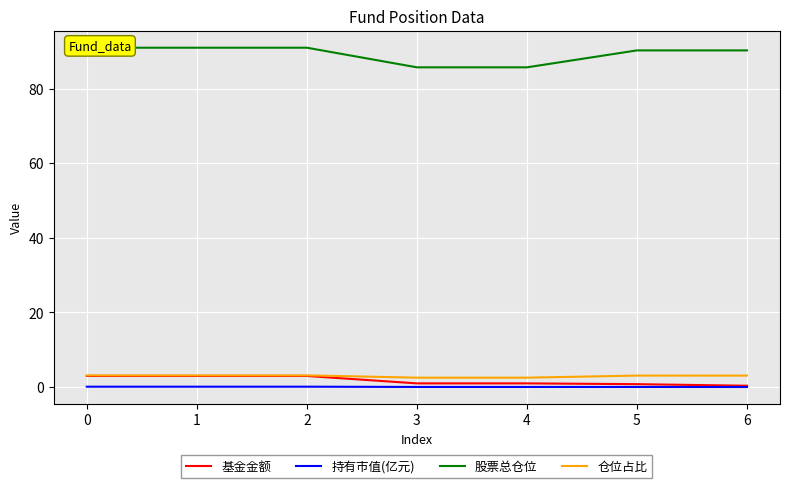

Is this an area chart (filled region under the line)?

No